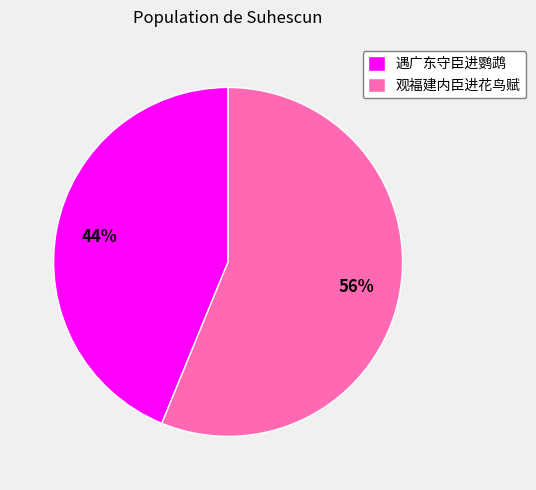

Is 遇广东守臣进鹦鹉 the majority of the pie?

No